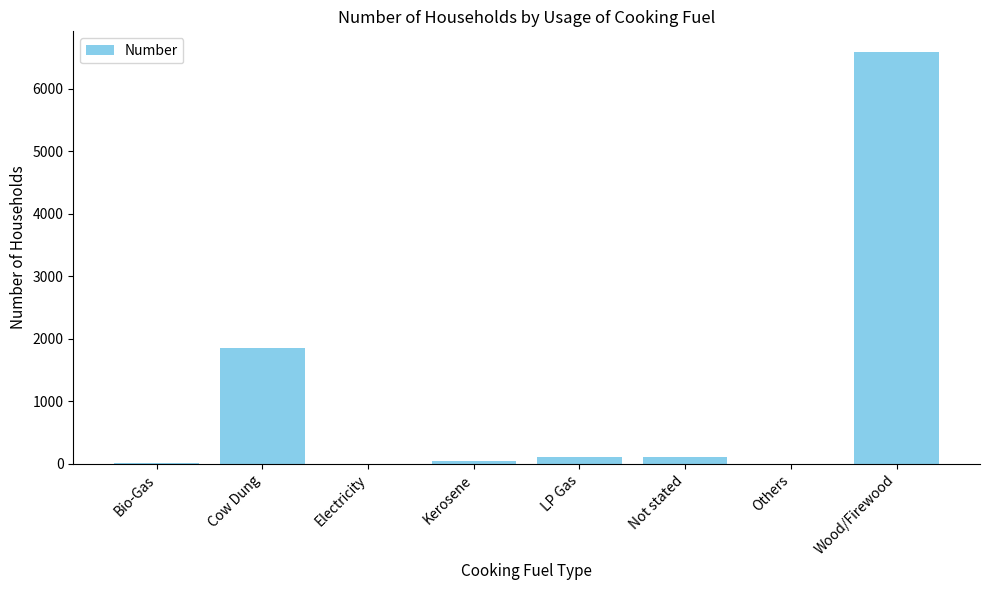

What is the maximum value shown in the chart?

6589